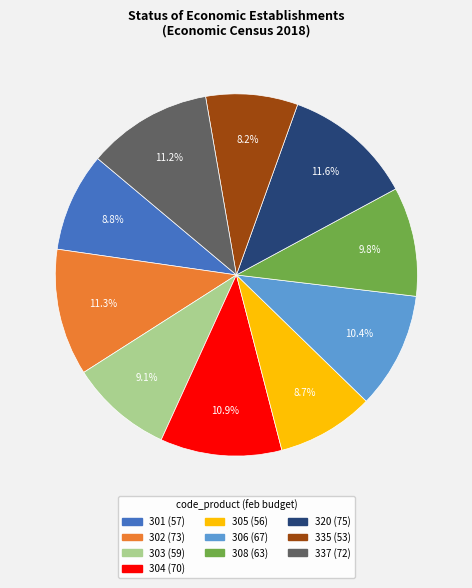

Does 306 account for over 50% of the chart?

No